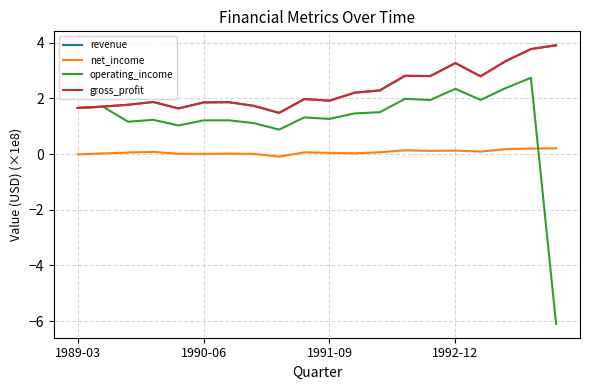

At which label is gross_profit closest to 2?

9